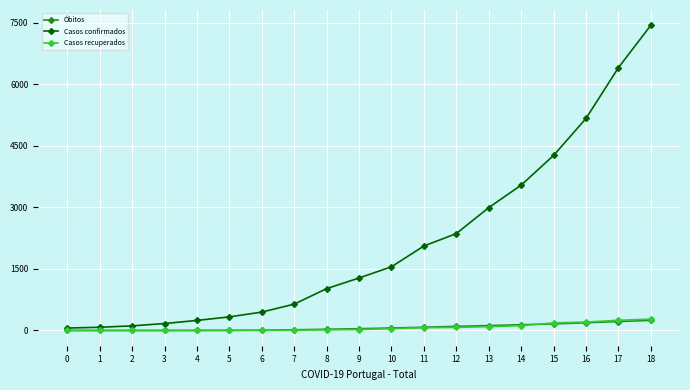

What is the maximum value shown in the chart?

7443